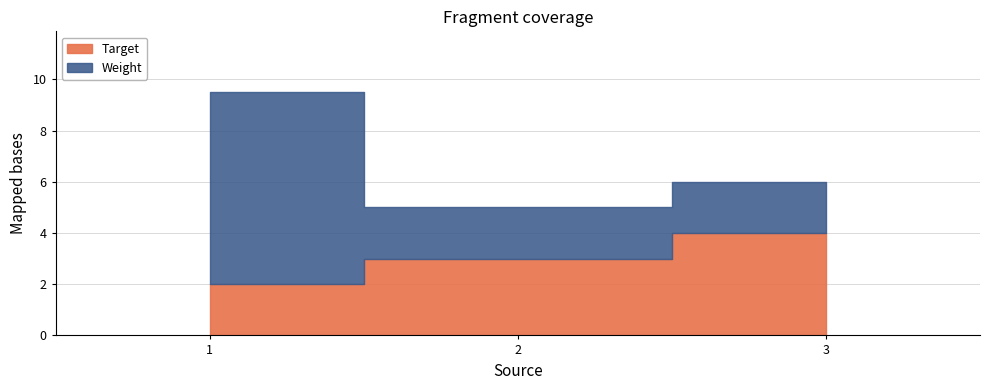

Which category has the highest value across all series?

1